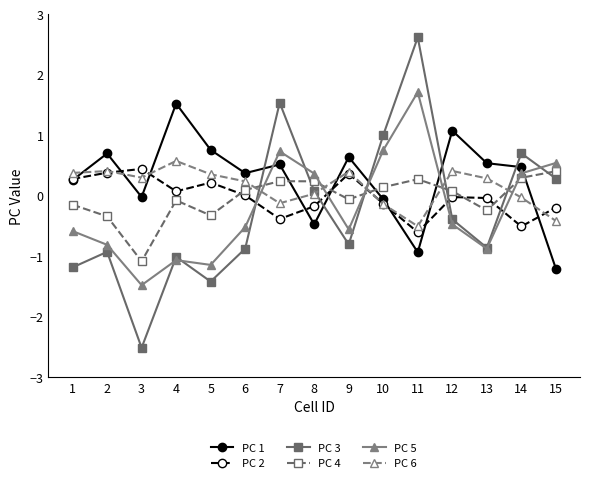

How many lines are shown in the chart?

6